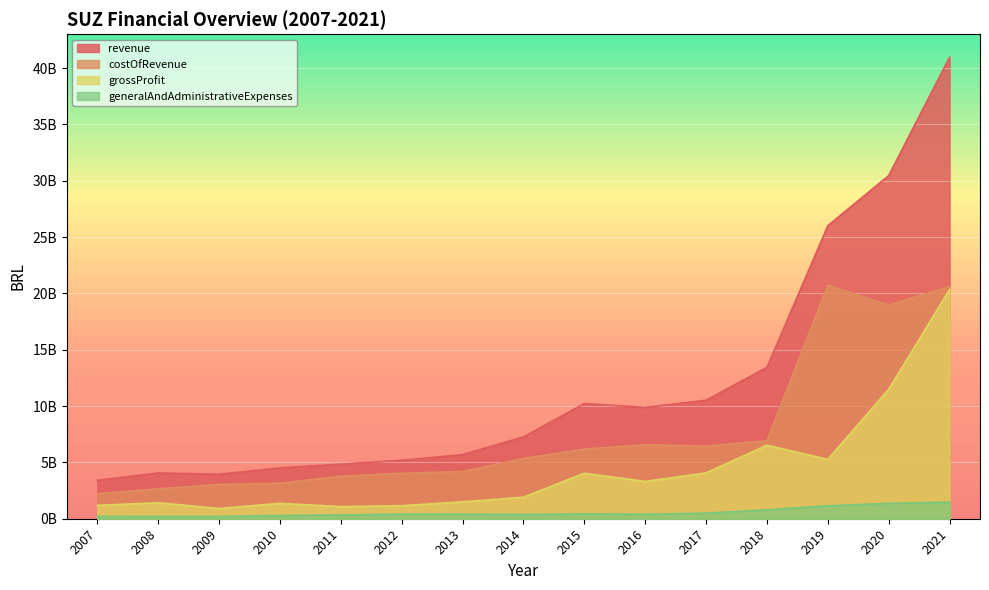

What is the difference between the maximum and second lowest values in the revenue series?

37012685000